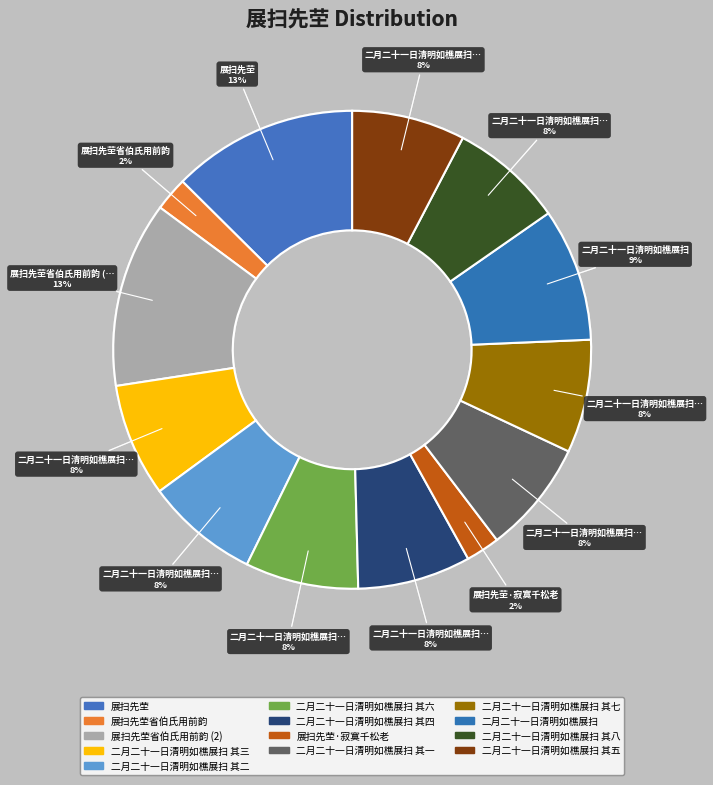

What is the ratio of the value at 二月二十一日清明如樵展扫 其一 to the value at 展扫先茔?

0.6